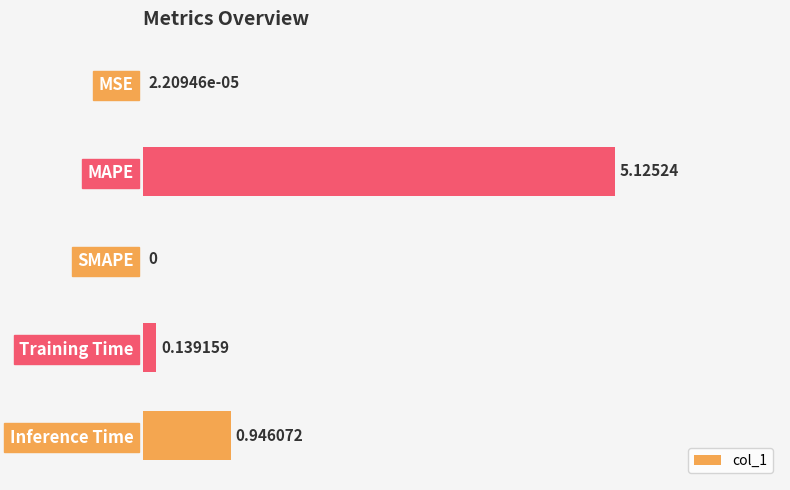

Between MAPE and SMAPE, which is larger?

MAPE